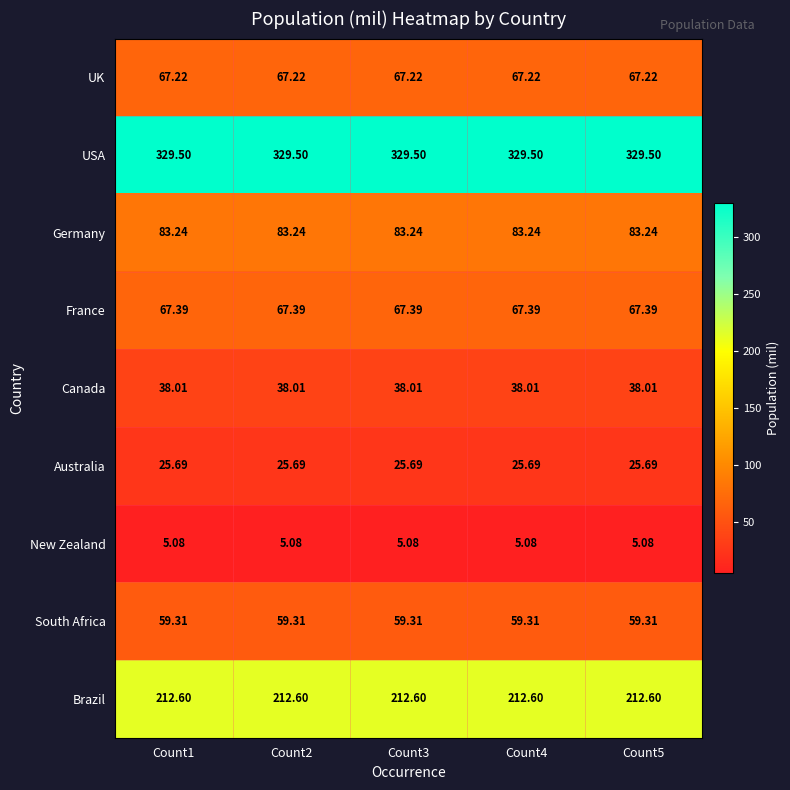

Rank the series at Count2 from lowest to highest value.

New Zealand, Australia, Canada, South Africa, UK, France, Germany, Brazil, USA